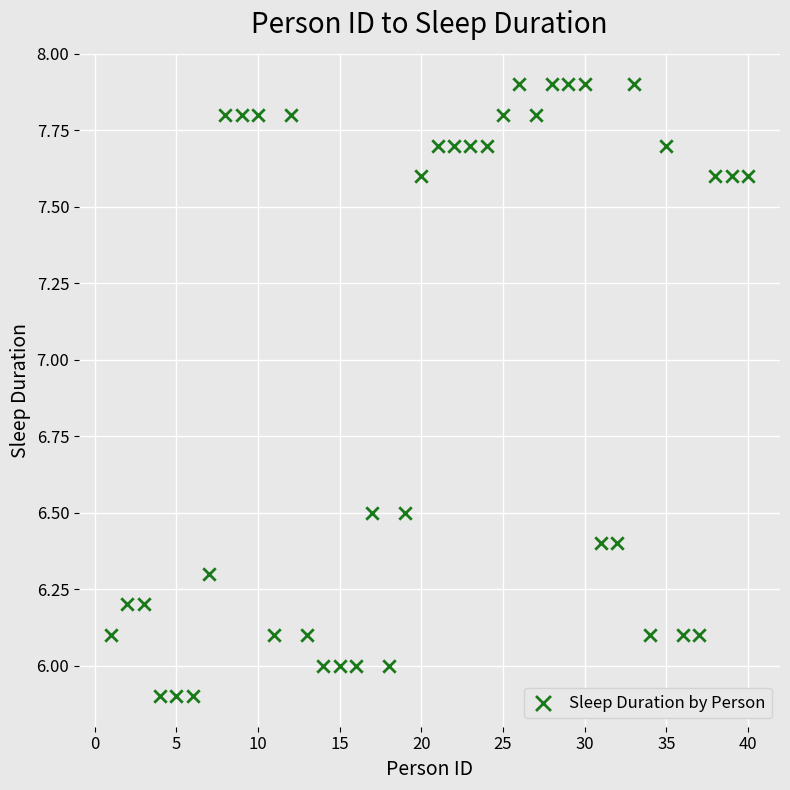

What is the range of X values (max minus min)?

39.0